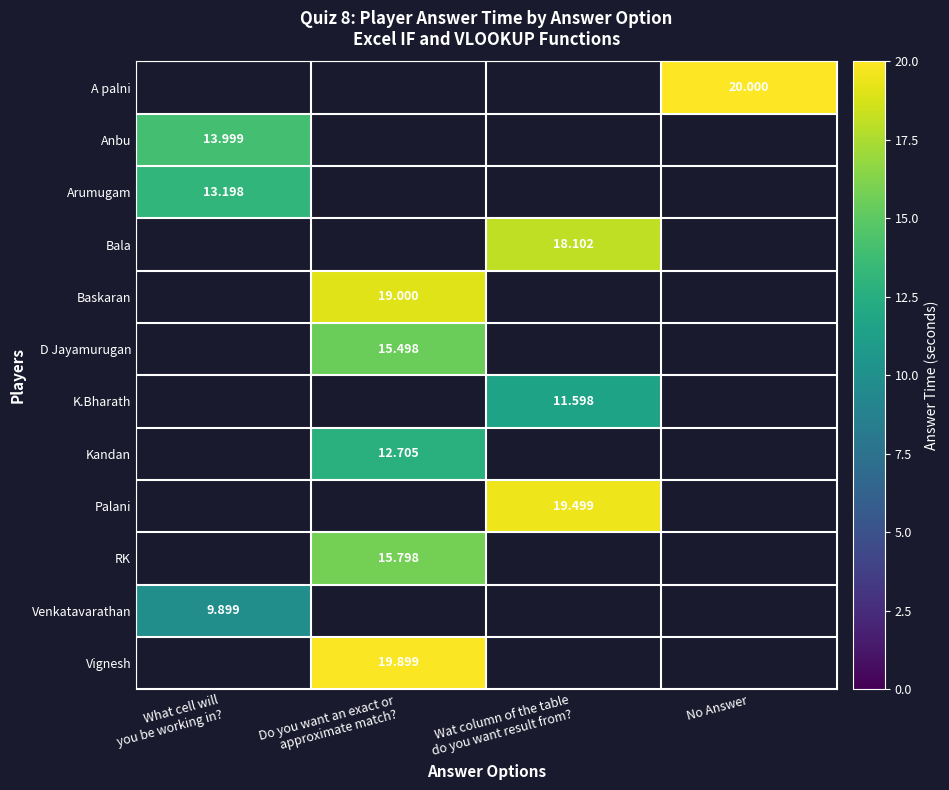

Which series has the largest total across all categories?

A palni